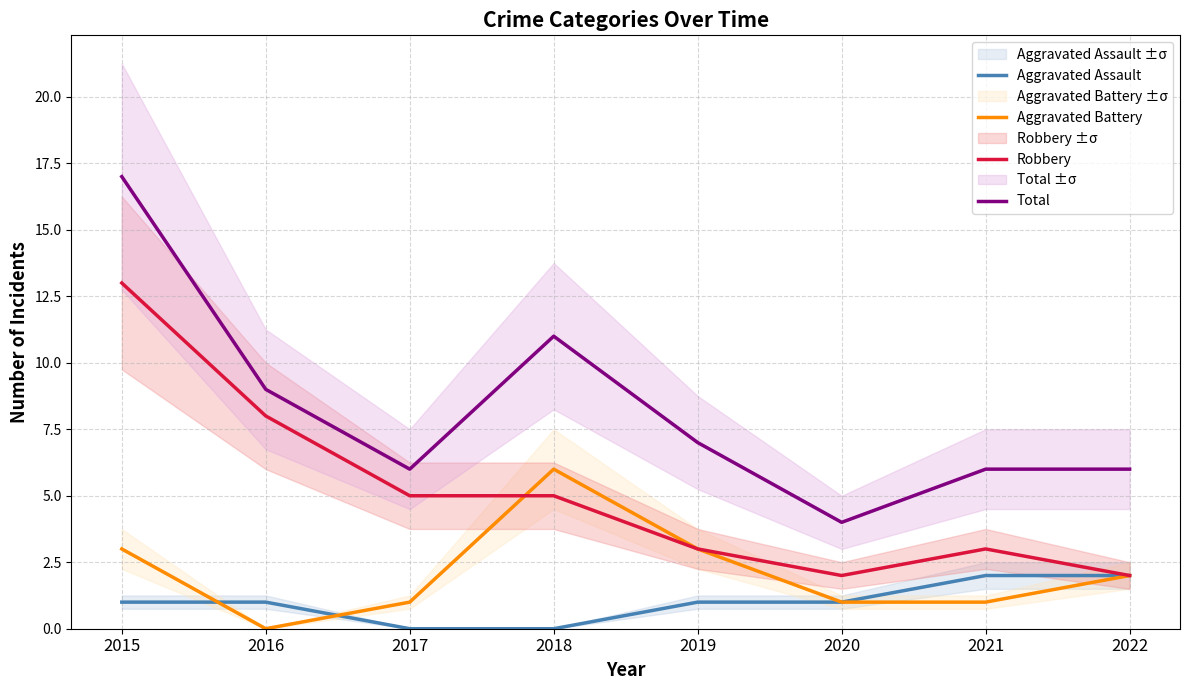

Reading left to right, transcribe all the data shown in this chart.

Aggravated Assault: 1	1	0	0	1	1	2	2
Aggravated Battery: 3	0	1	6	3	1	1	2
Robbery: 13	8	5	5	3	2	3	2
Total: 17	9	6	11	7	4	6	6